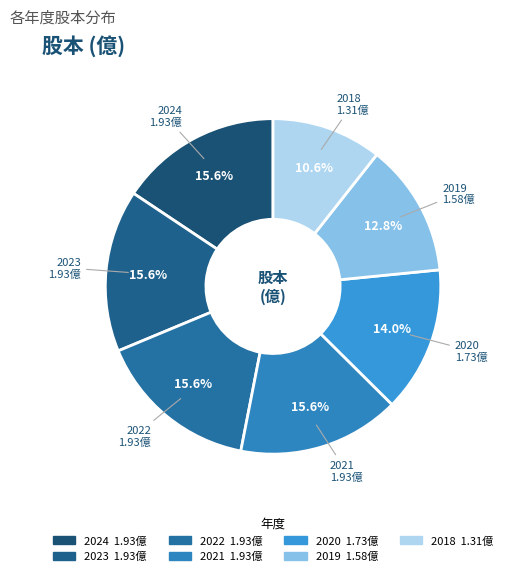

The 2021 slice represents 22% of the pie. True or false?

False